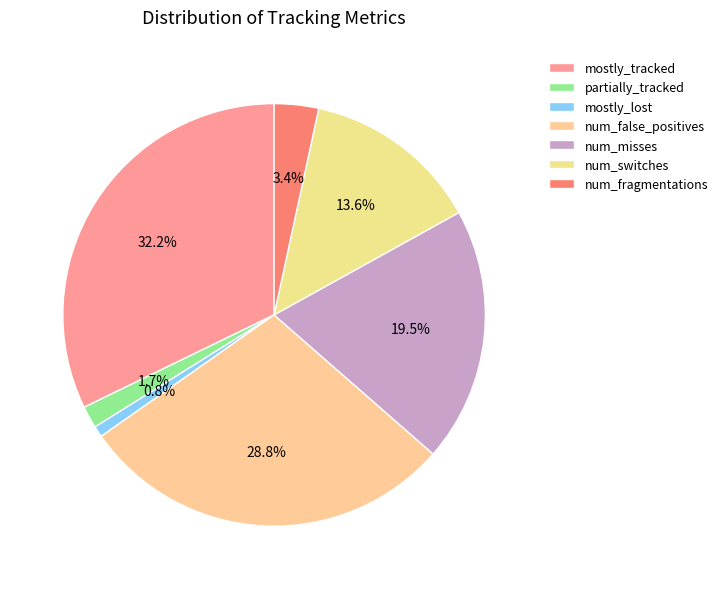

Count the number of slices in the pie.

7